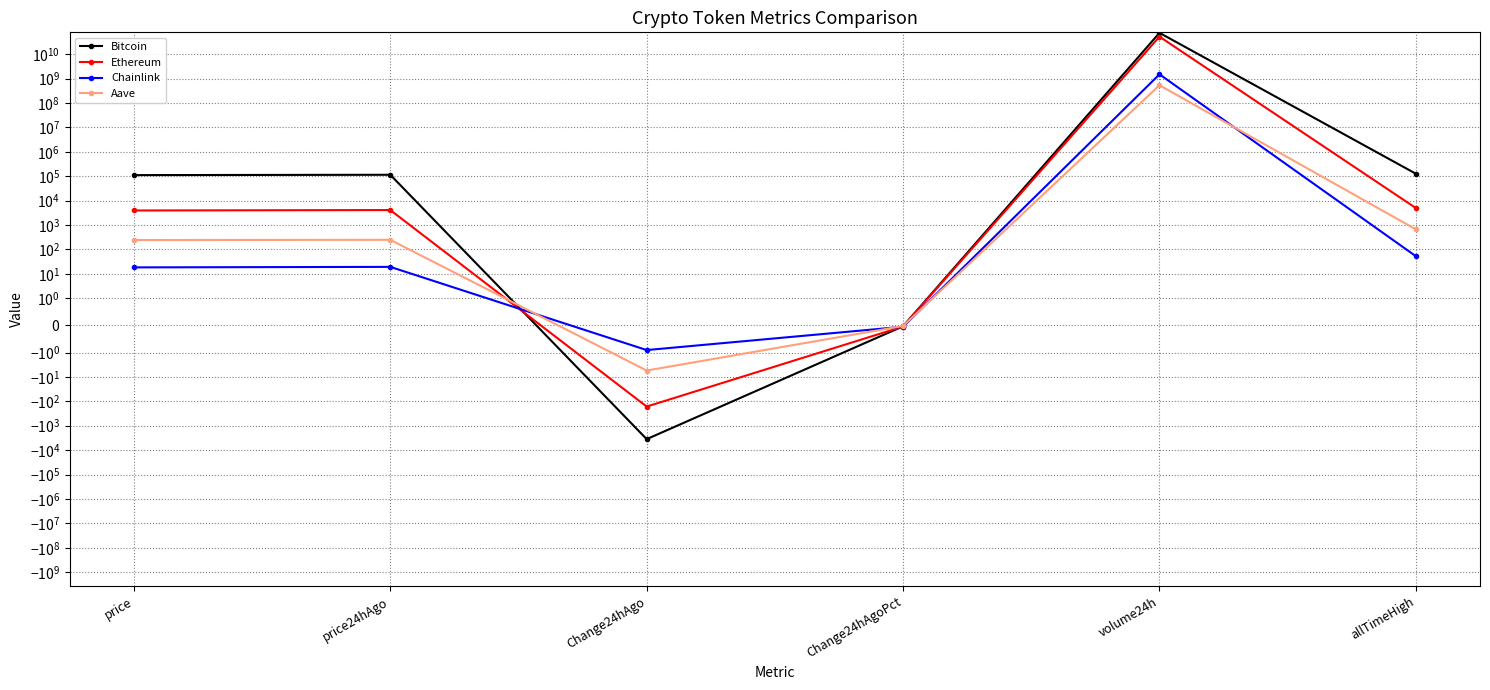

What is the average value of the Bitcoin series?

12430174708.2